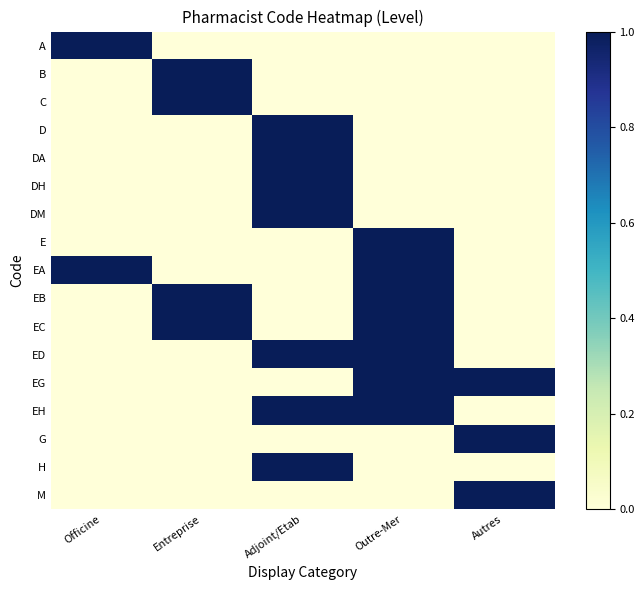

What is the total value across all series at Autres?

3